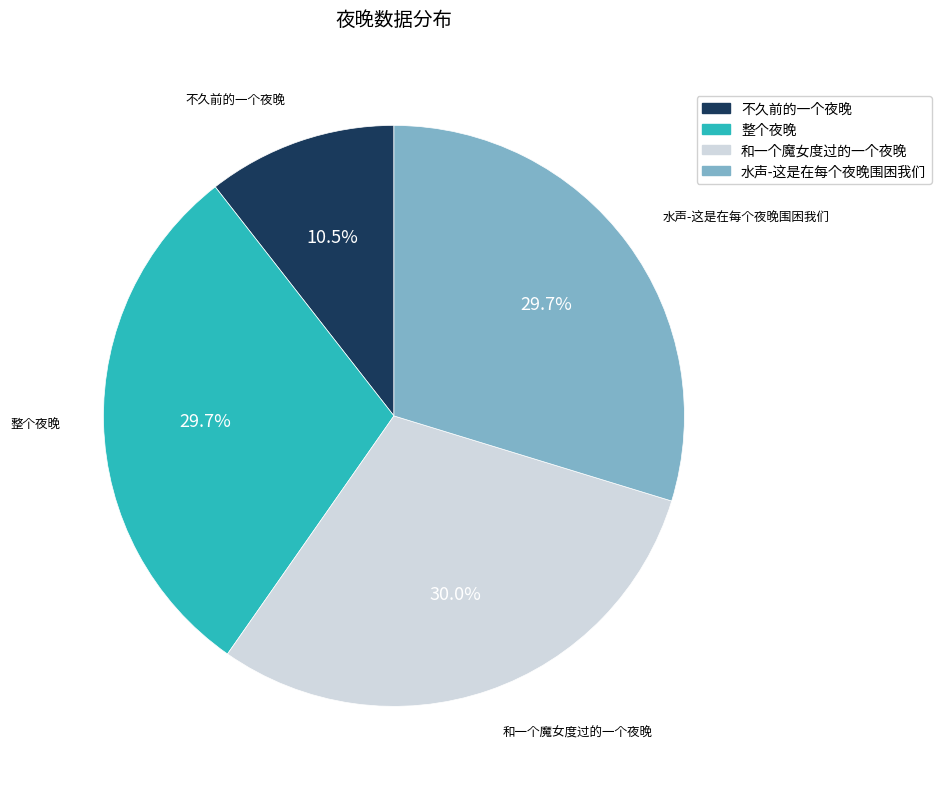

To the nearest percent, what is the average slice percentage?

25%